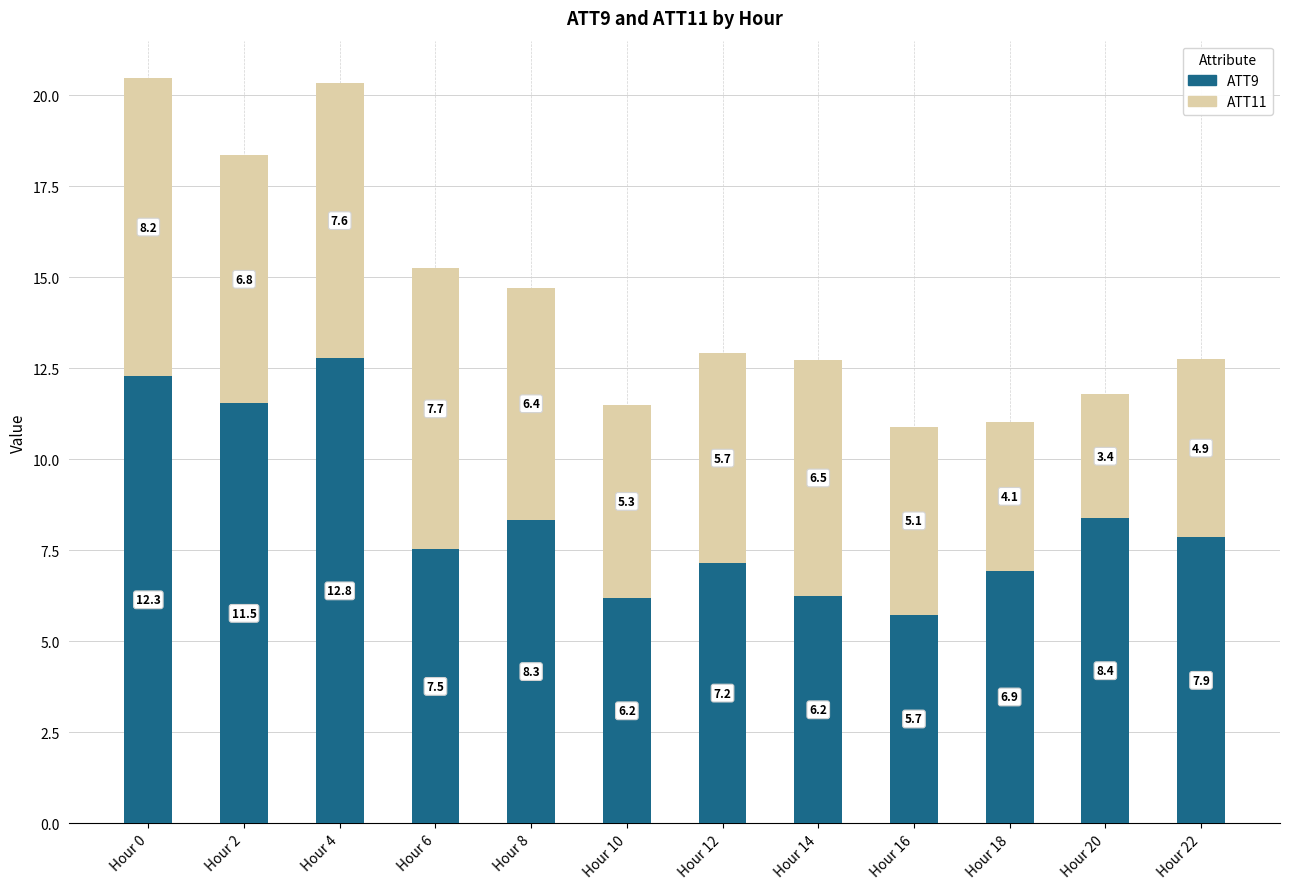

What is the total value across all series at Hour 10?

11.5